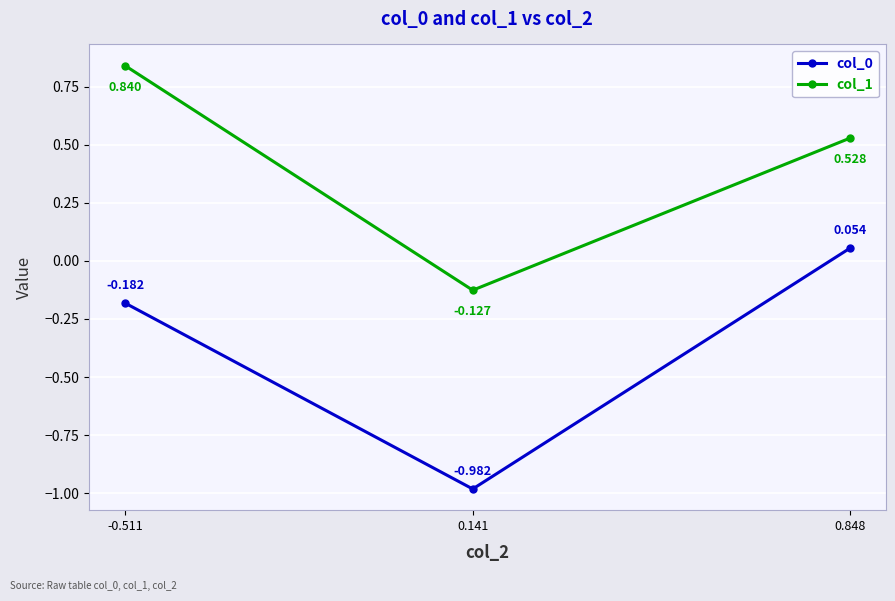

Is it true that col_0 equals -1.0 at 0.141?

True